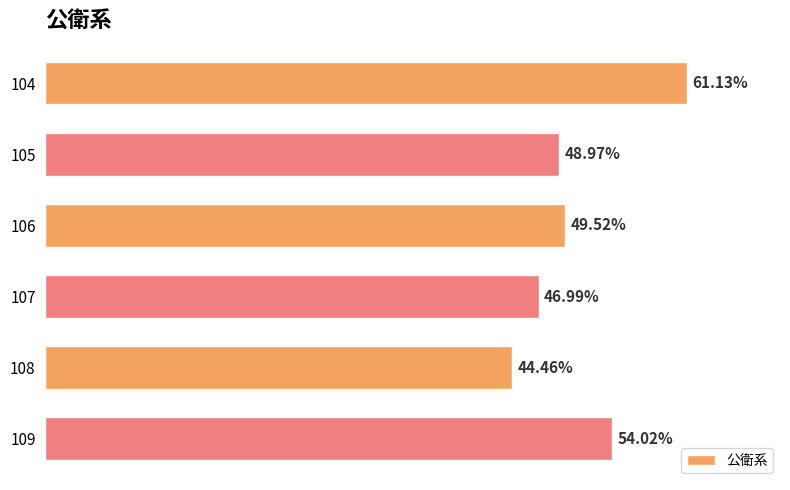

How many categories are shown in the chart?

6